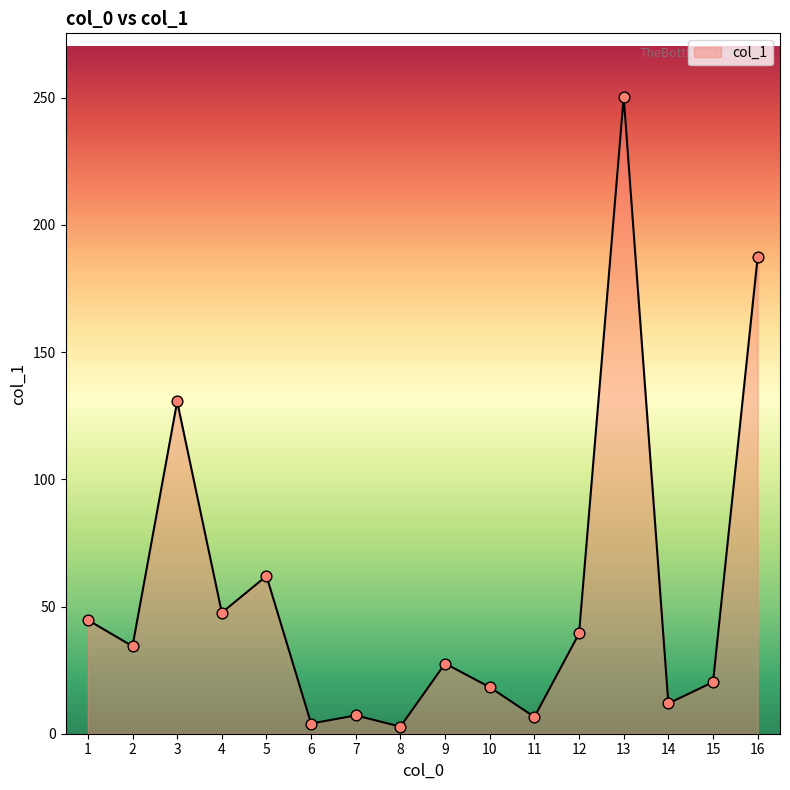

Which has a higher value, 4 or 10?

4